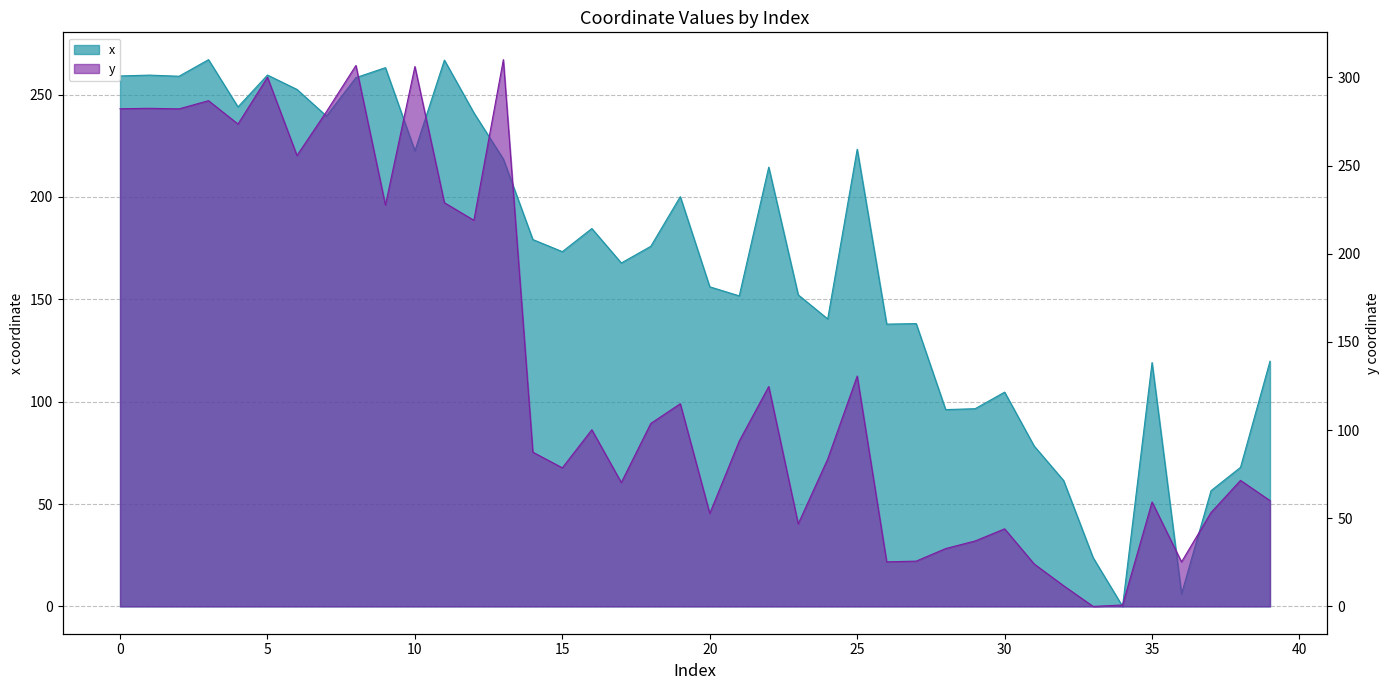

How many interior local valleys does the x series have?

12